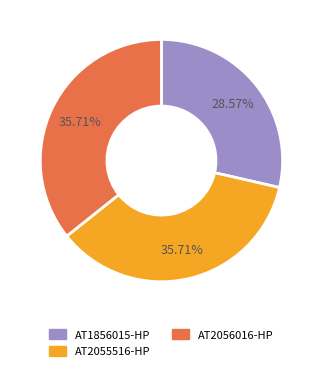

Count the number of slices in the pie.

3